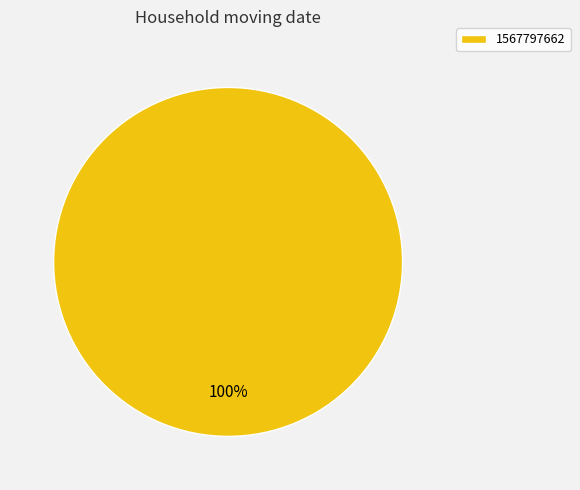

Rank the categories by value from lowest to highest.

1567797662